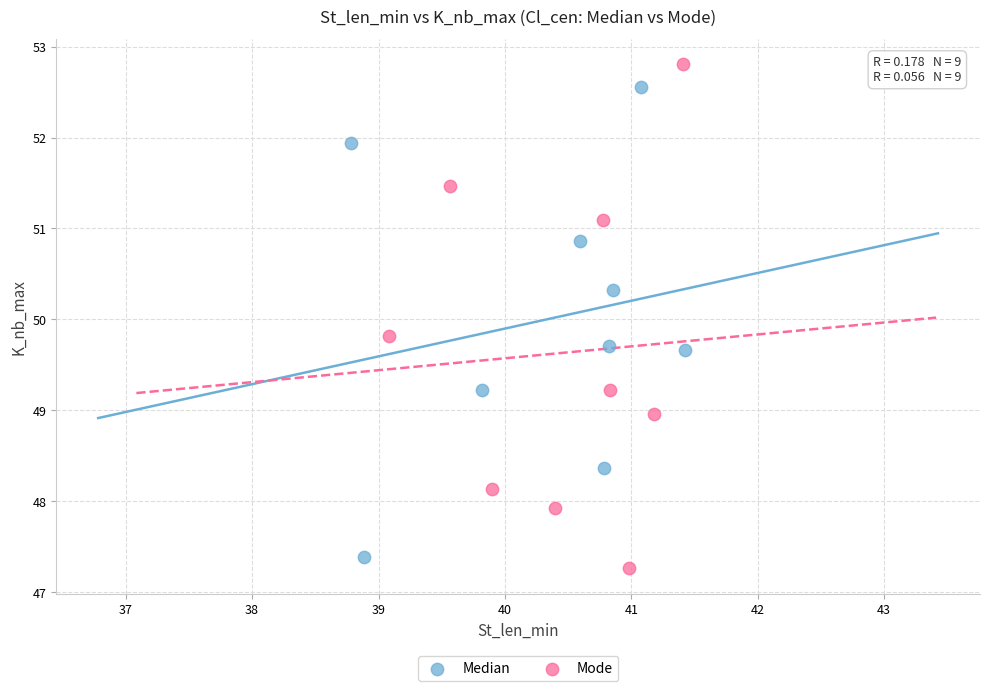

What are all the series names shown in the legend?

Median, Mode